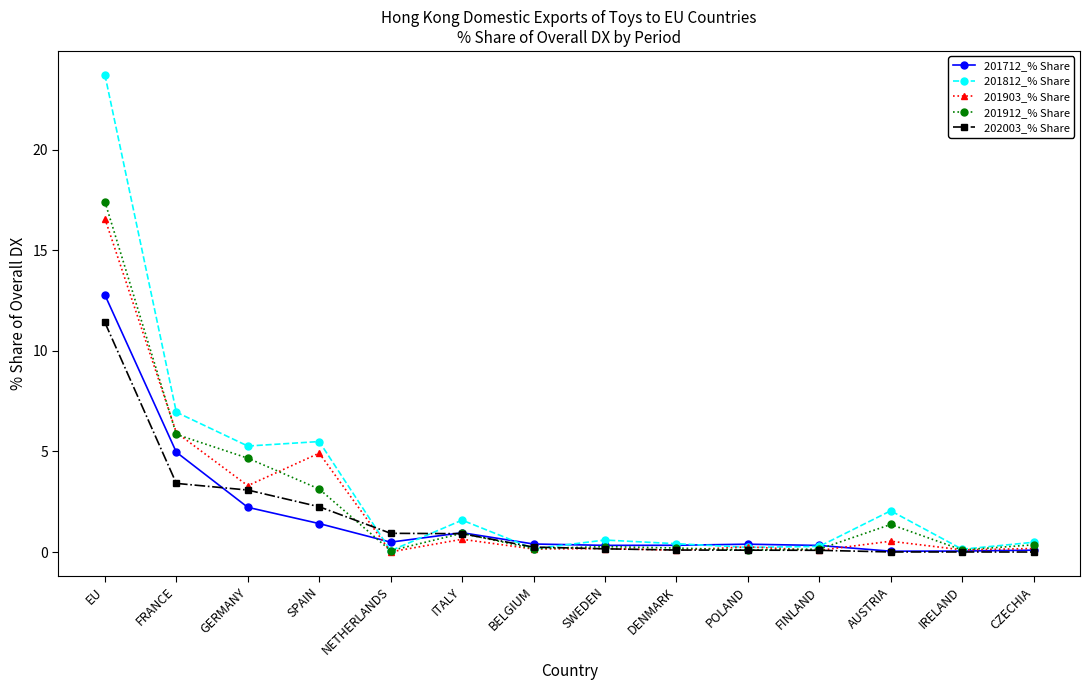

At which category does 201903_% Share reach its first local valley?

GERMANY